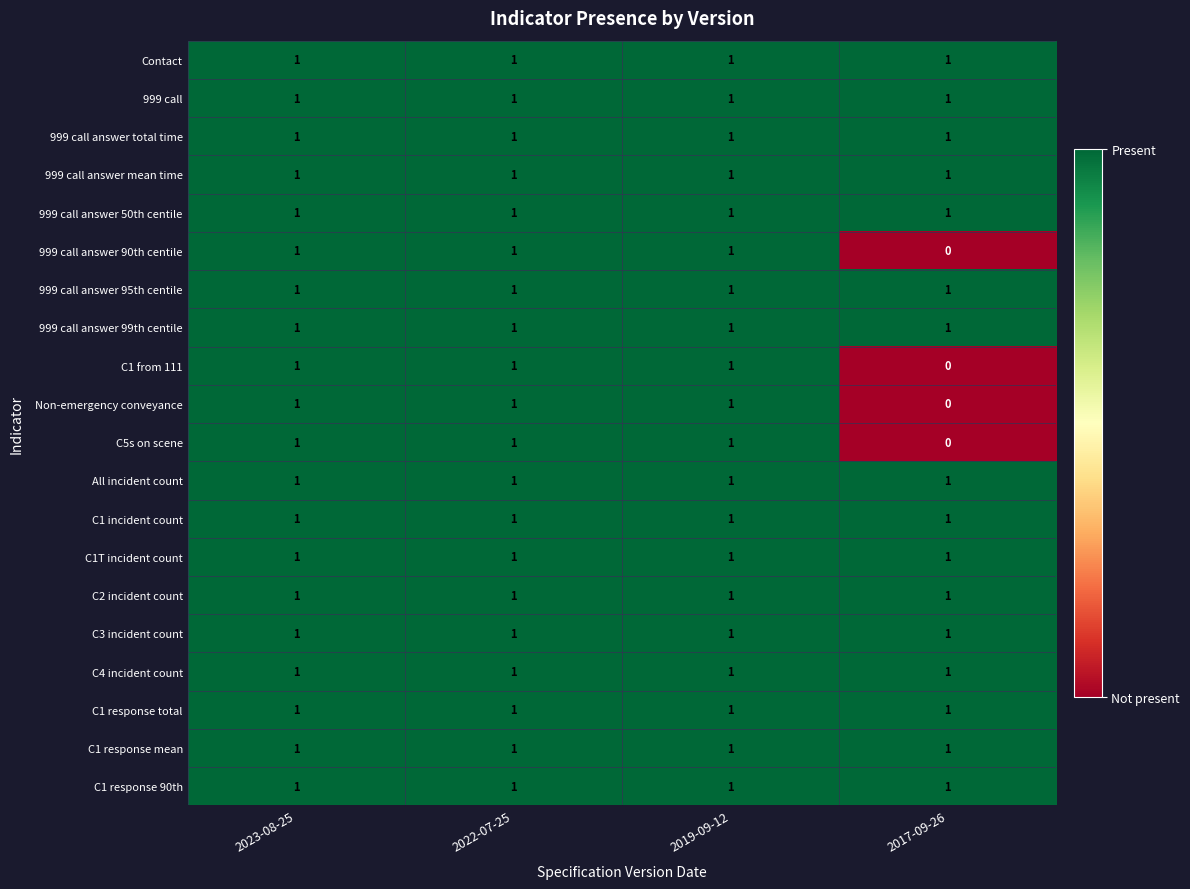

The C3 incident count series shows 2 at 2017-09-26. True or false?

False